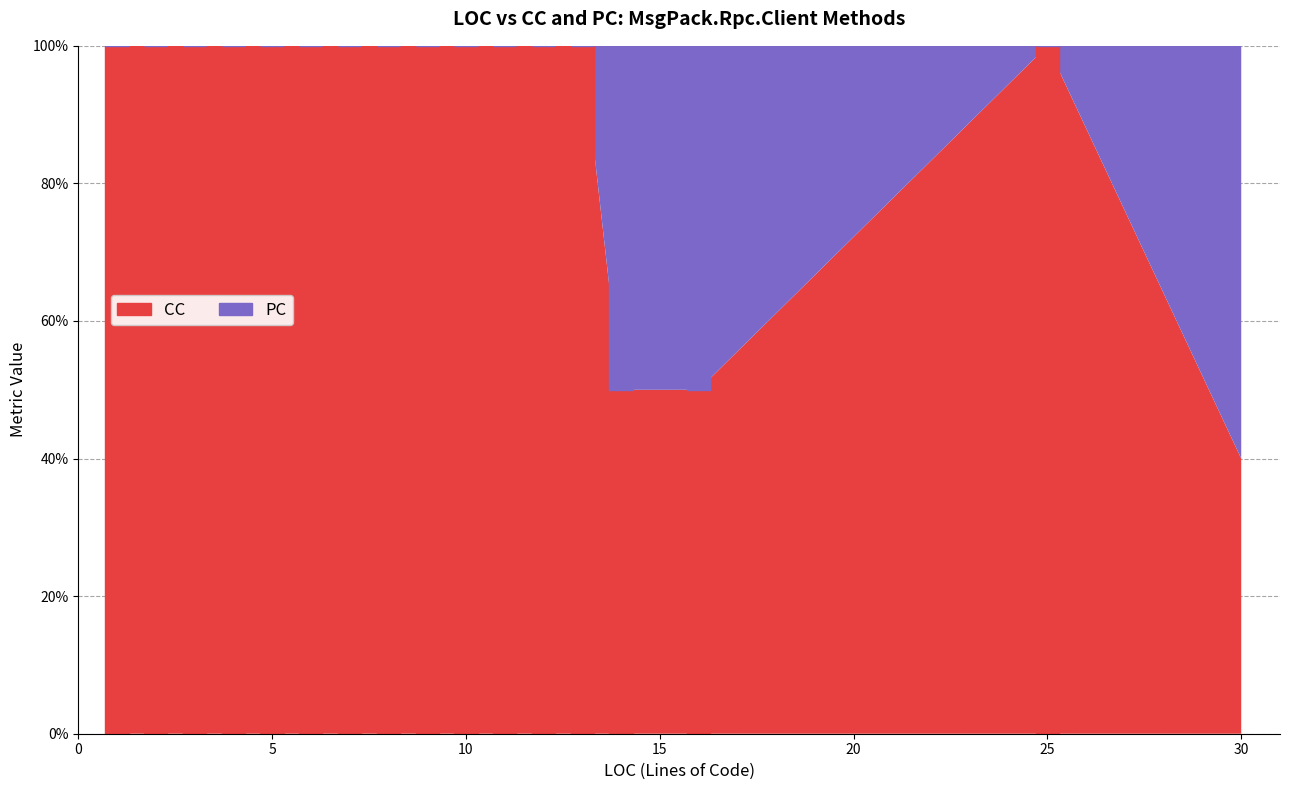

Reading left to right, transcribe all the data shown in this chart.

CC: 1	1	1	1	1	1	1	1	1	1	1	1	1	1	1	1	2
PC: 0	0	0	0	0	0	0	0	0	0	0	0	0	1	1	0	3